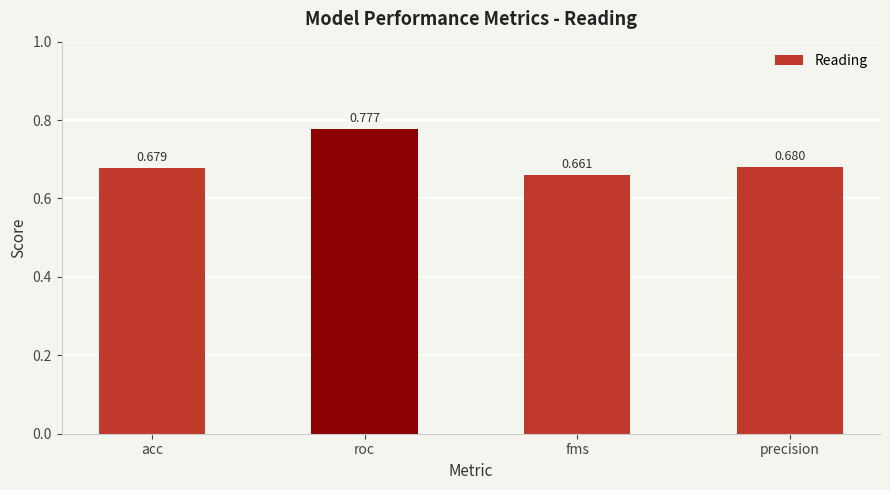

Which has a higher value, fms or acc?

acc